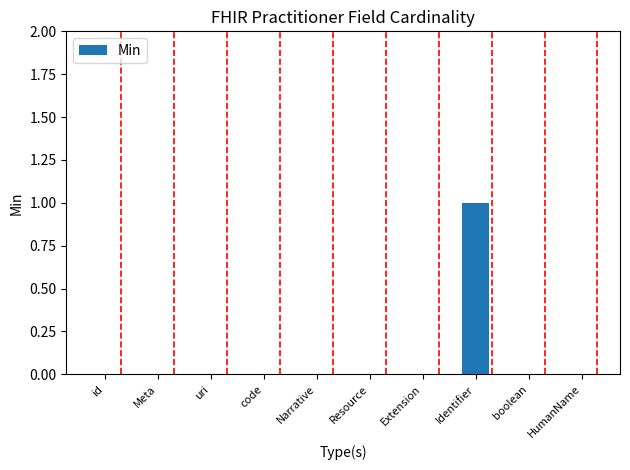

Between Extension and Identifier, which is larger?

Identifier